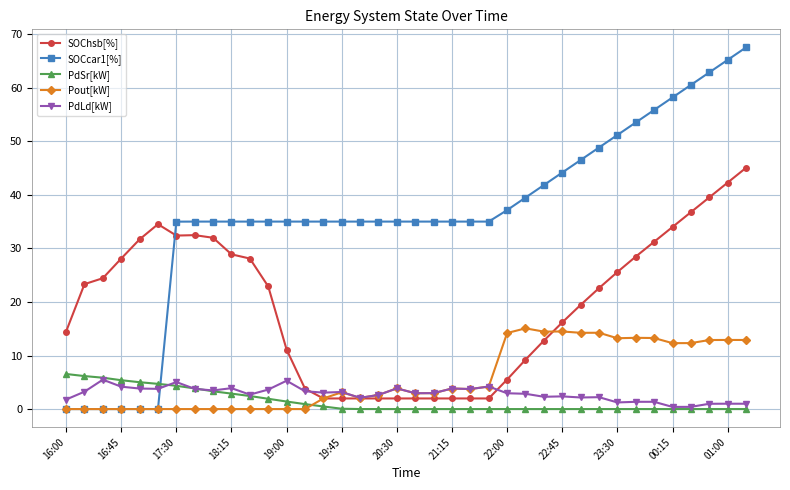

What is the maximum value for SOChsb[%]?

45.1